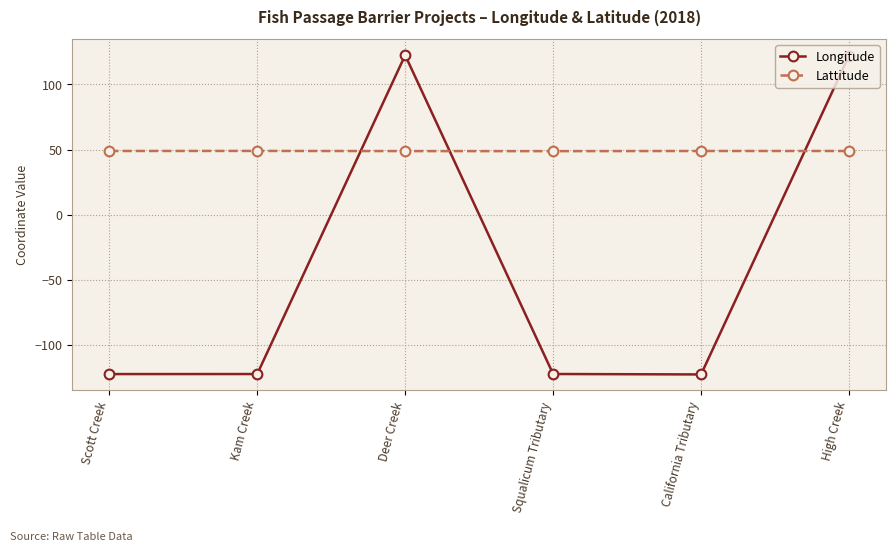

Where do Longitude and Lattitude first cross each other?

Kam Creek and Deer Creek